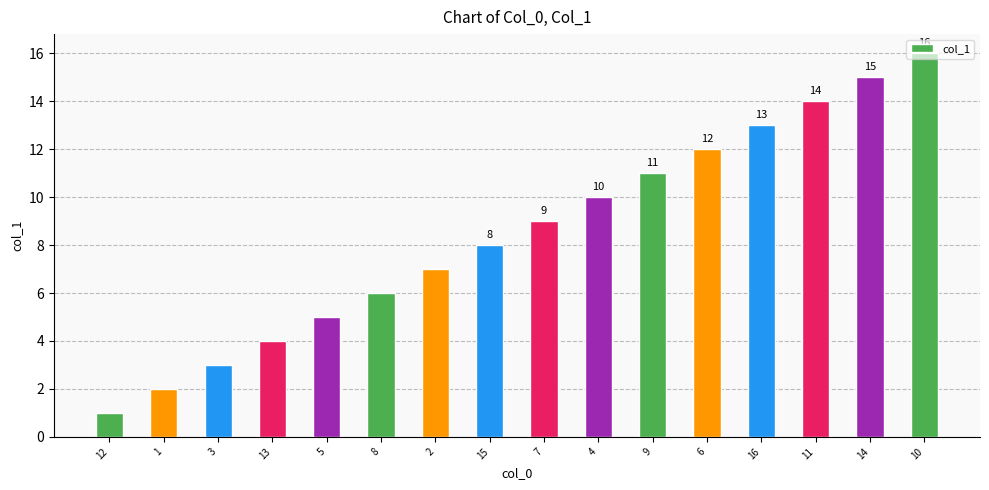

What is the change in value from 15 to 14?

+7